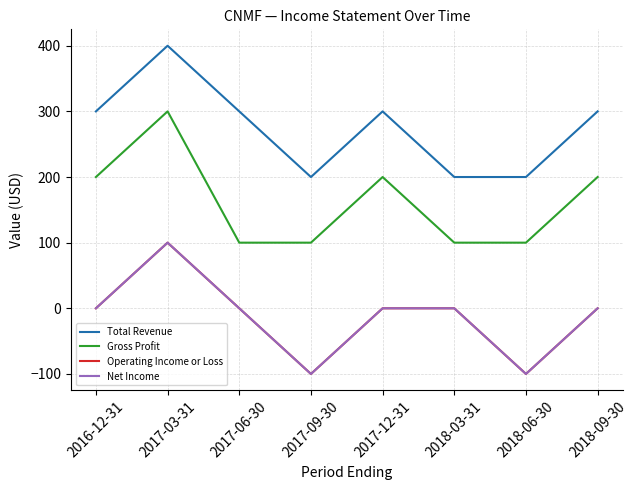

What is the difference between the Net Income values at 2017-06-30 and 2017-03-31?

100